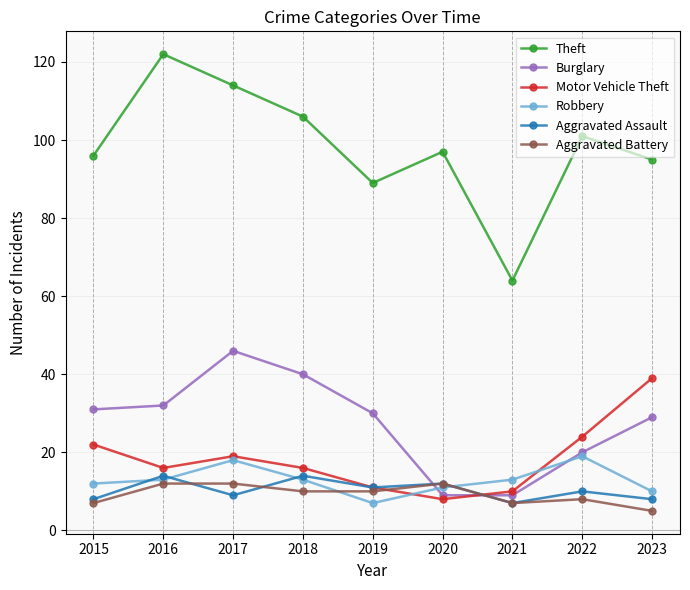

Is the value of Robbery at 2015 greater than the value of Motor Vehicle Theft at 2016?

No